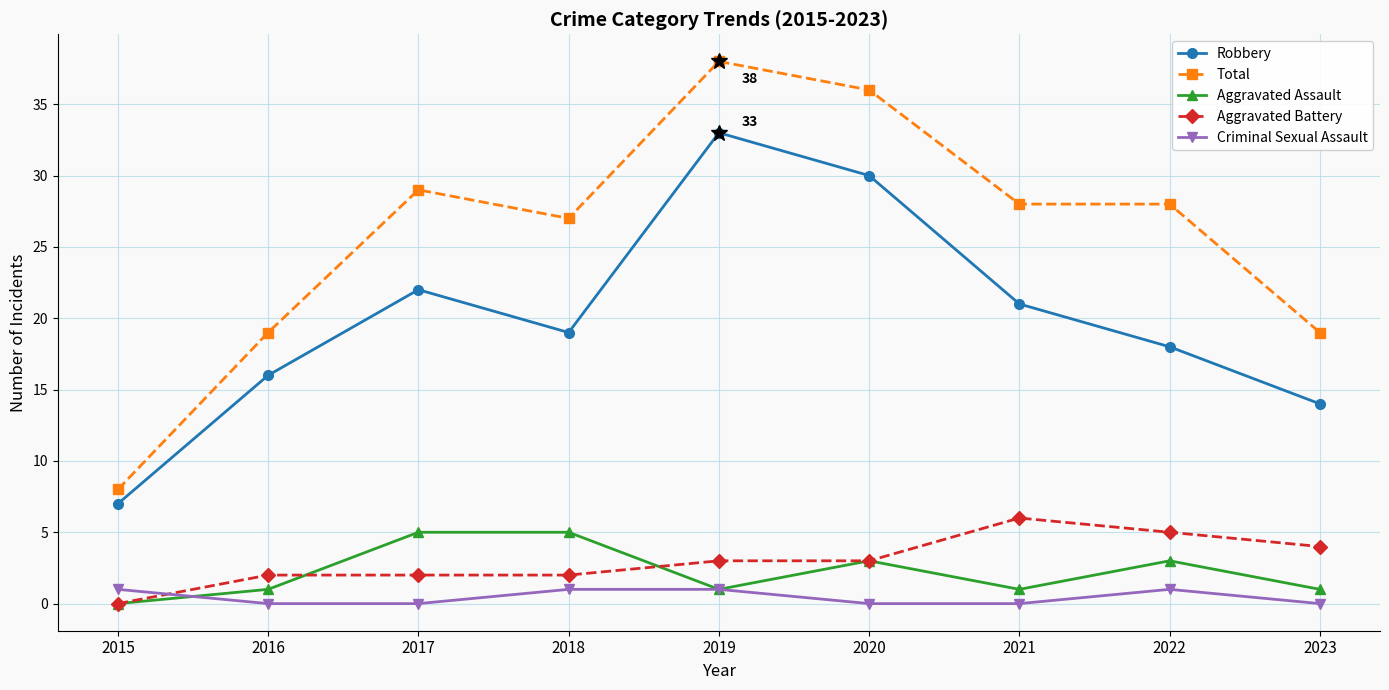

What is the difference between the maximum and minimum values in the Aggravated Battery series?

6